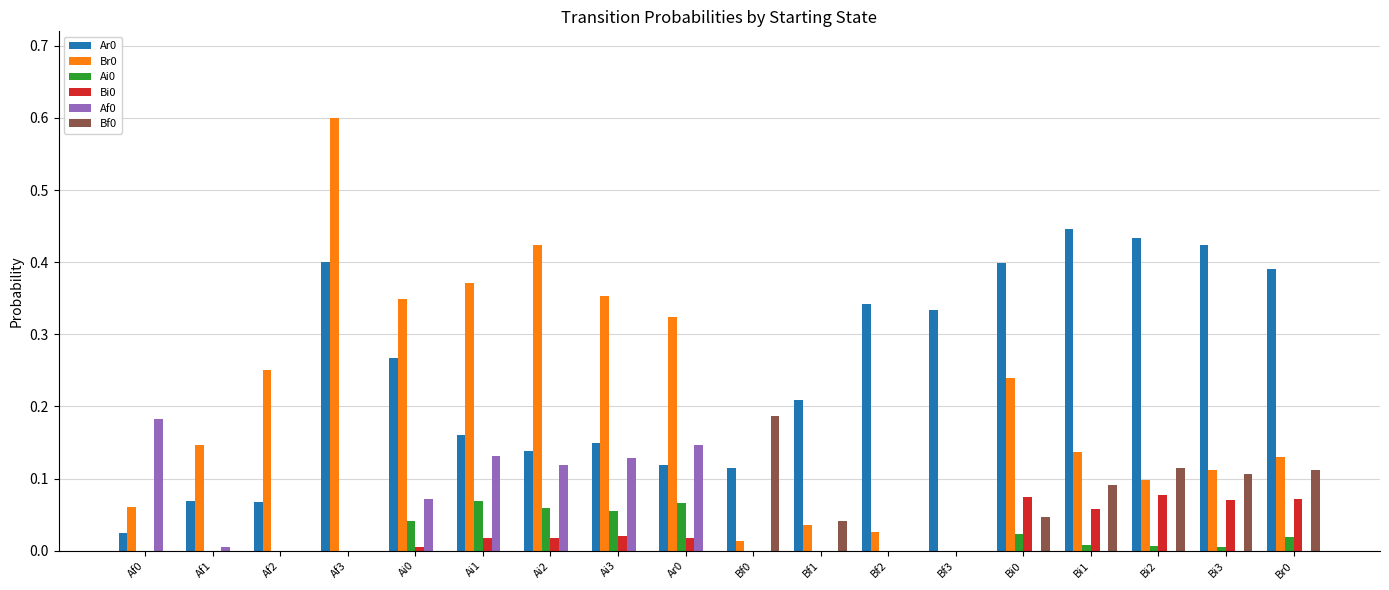

The Ar0 series shows 0.1 at Ai2. True or false?

True